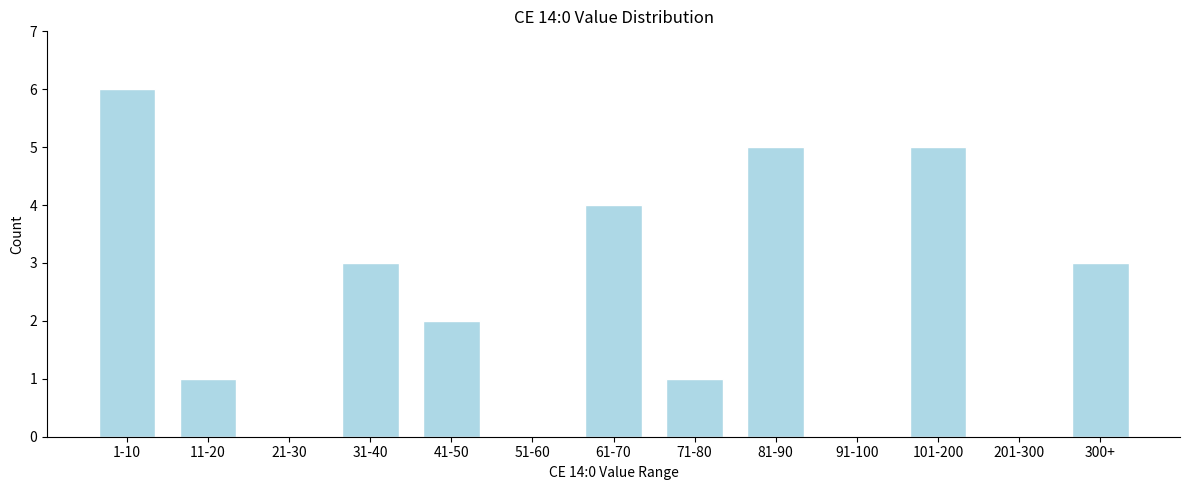

Reading left to right, what are all the values shown in this chart?

1-10=6	11-20=1	21-30=0	31-40=3	41-50=2	51-60=0	61-70=4	71-80=1	81-90=5	91-100=0	101-200=5	201-300=0	300+=3